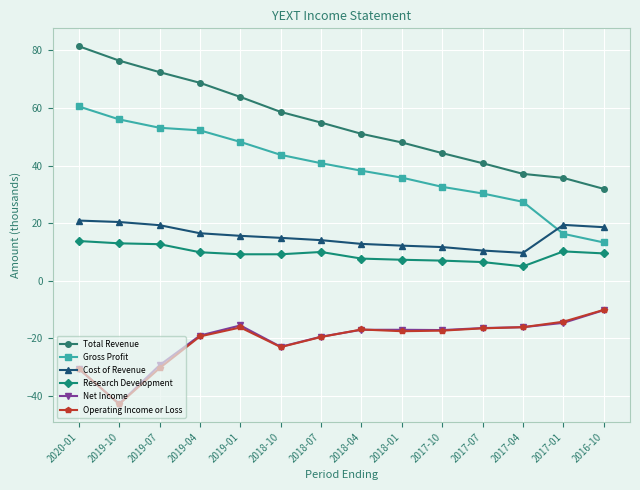

Which series changed the most between 2019-10 and 2019-01?

Net Income